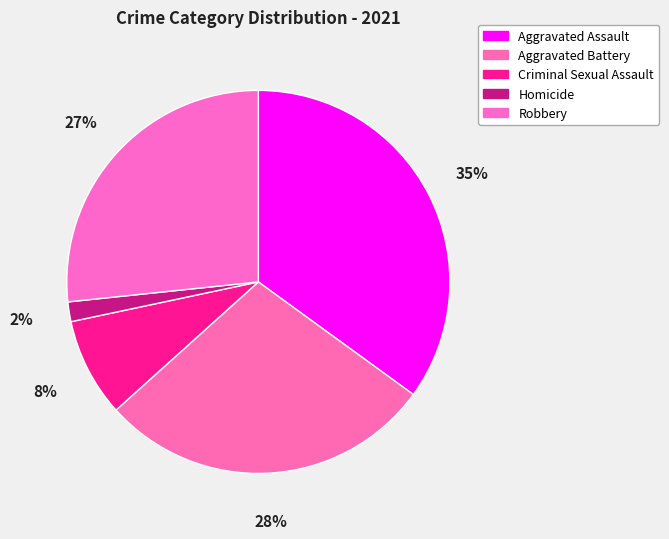

The Aggravated Assault slice represents 35% of the pie. True or false?

True